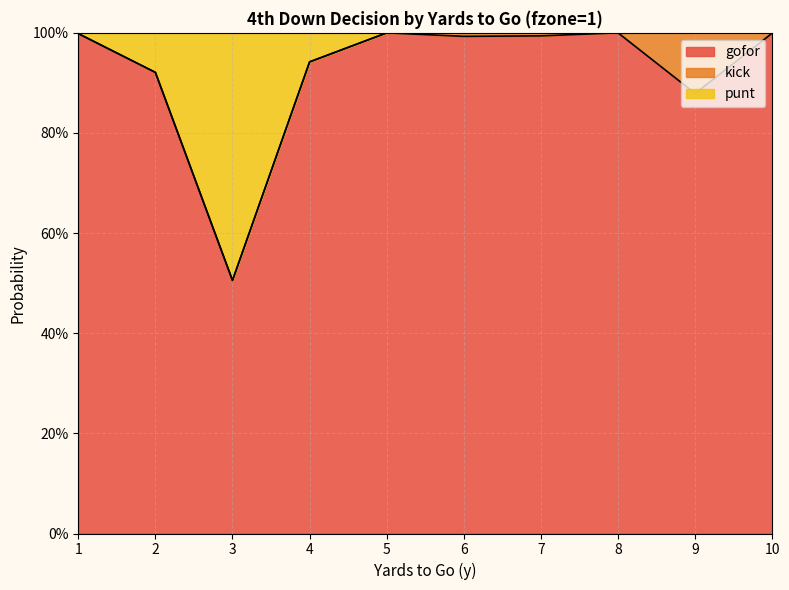

At which label does gofor reach its minimum?

3